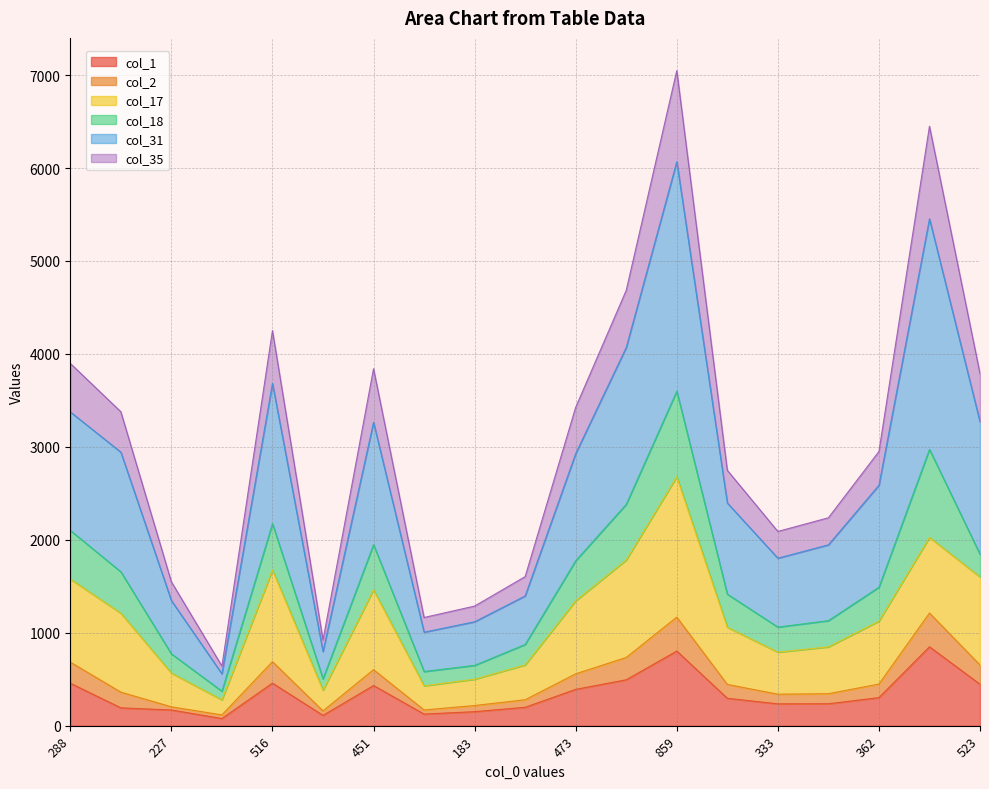

Between 120 and 288, which is larger?

288